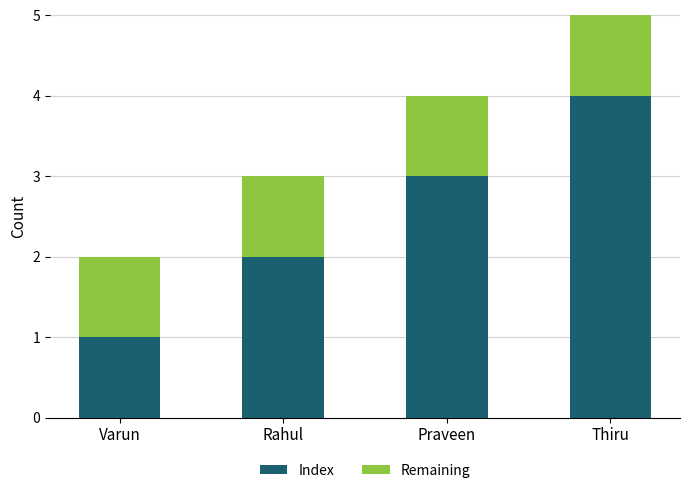

What is the sum of all Index values?

10